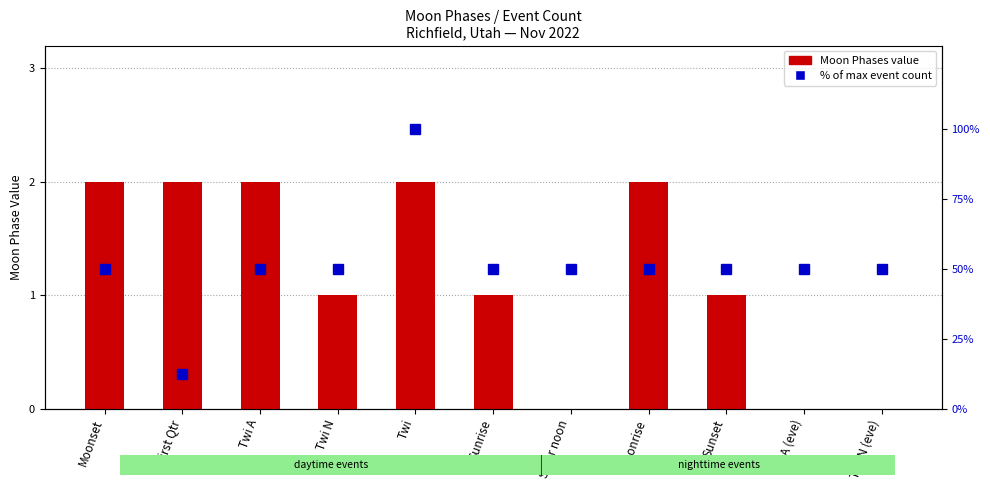

Is the value of Moon Phases at Solar noon greater than the value of % of max event count at Twi?

No